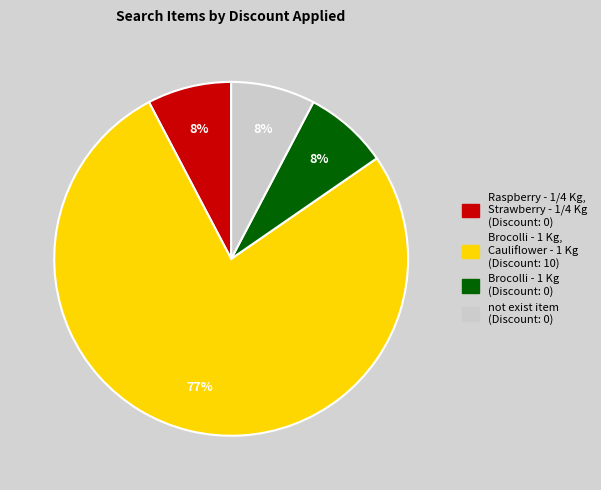

Does any single category account for the majority?

Yes